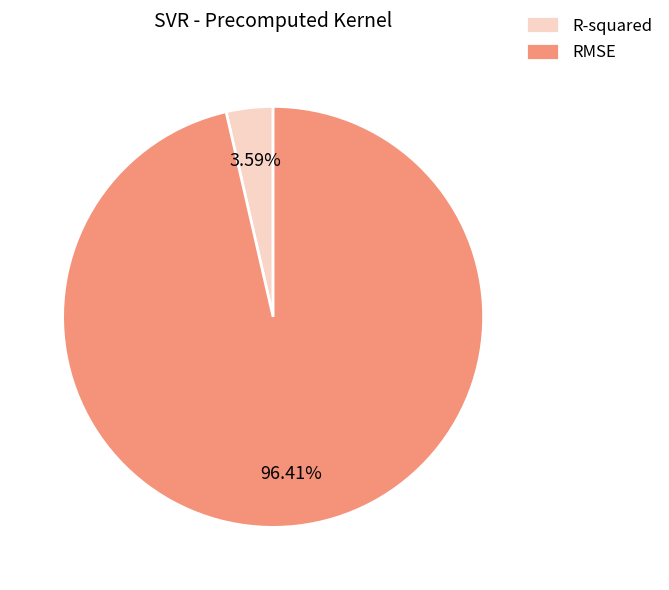

To the nearest percent, what is the average slice percentage?

50%